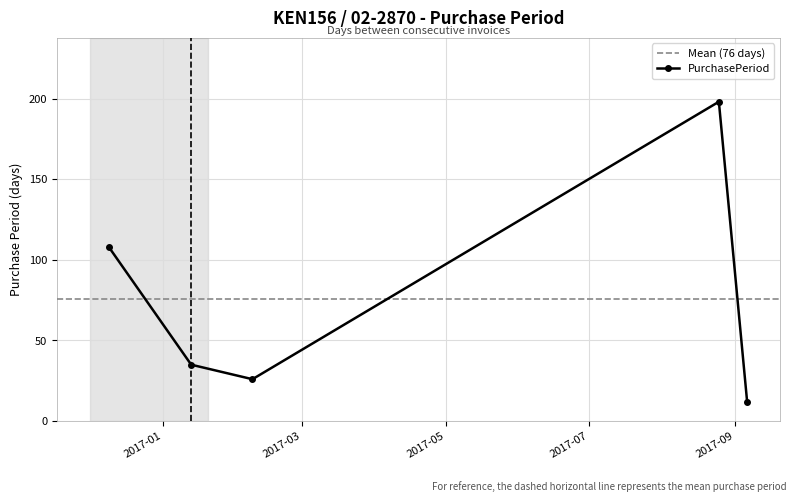

List the labels in order of value, largest first.

2017-08-25, 2016-12-09, 2017-01-13, 2017-02-08, 2017-09-06